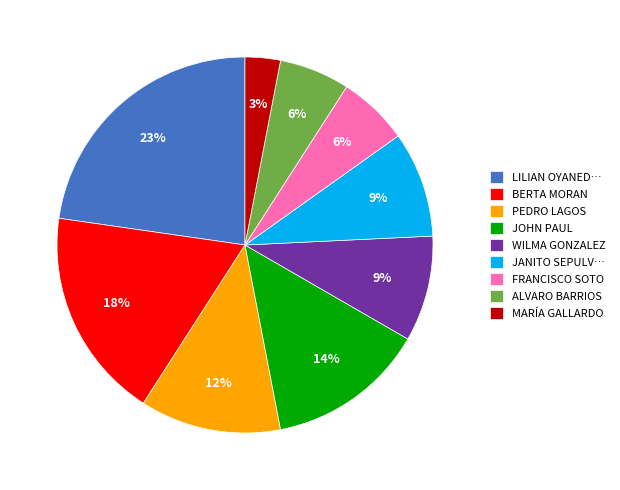

What percentage is the JANITO SEPULV… slice, to the nearest percent?

9%